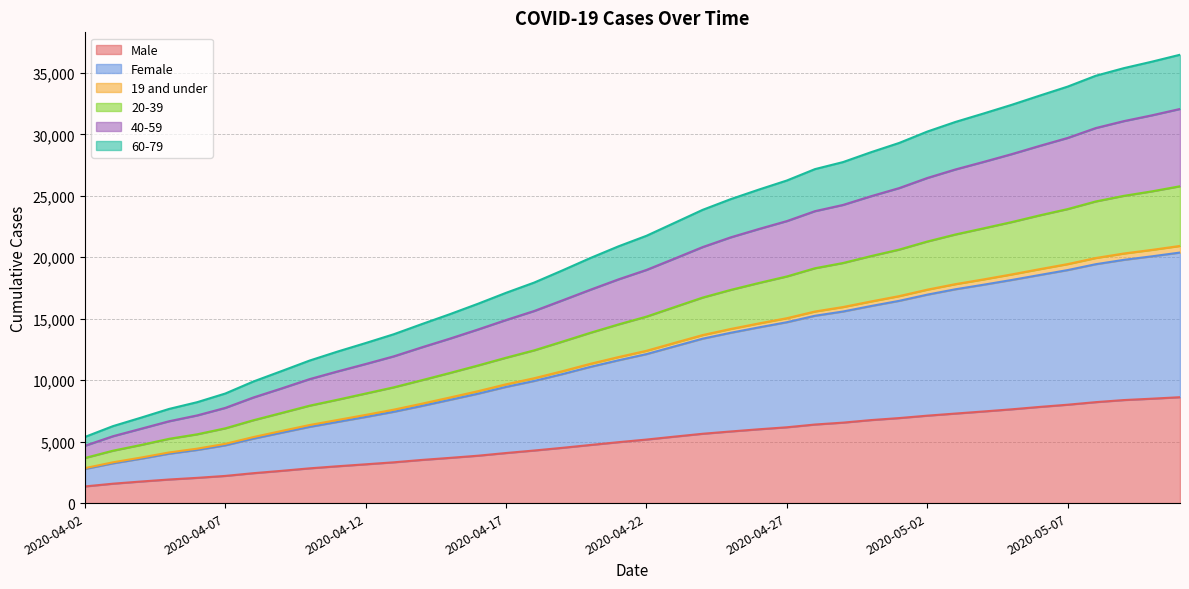

How many lines are shown in the chart?

6